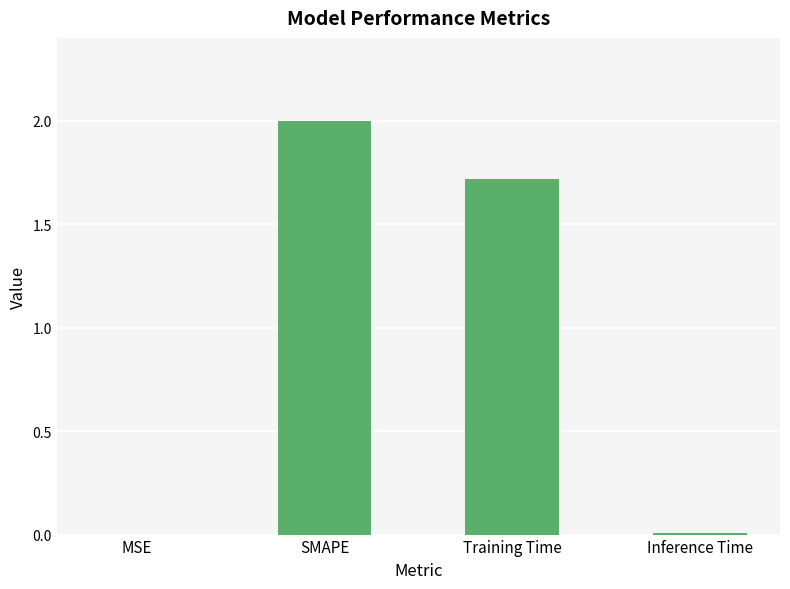

Between SMAPE and Inference Time, which is larger?

SMAPE